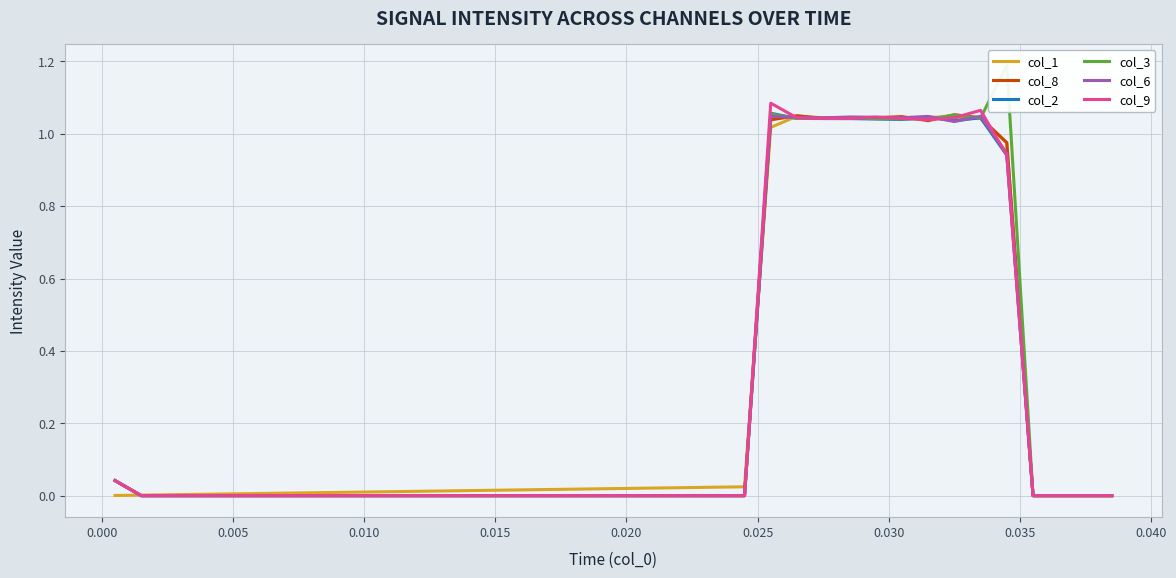

How many interior local peaks does the col_8 series have?

3